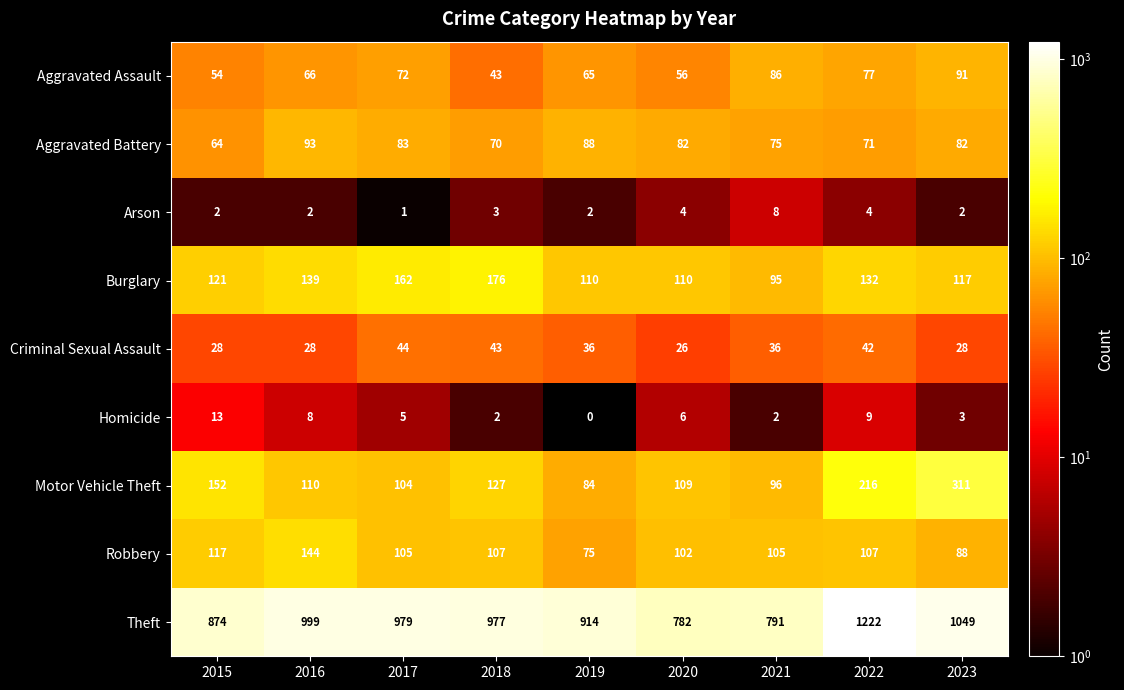

Count the number of categories in the chart.

9